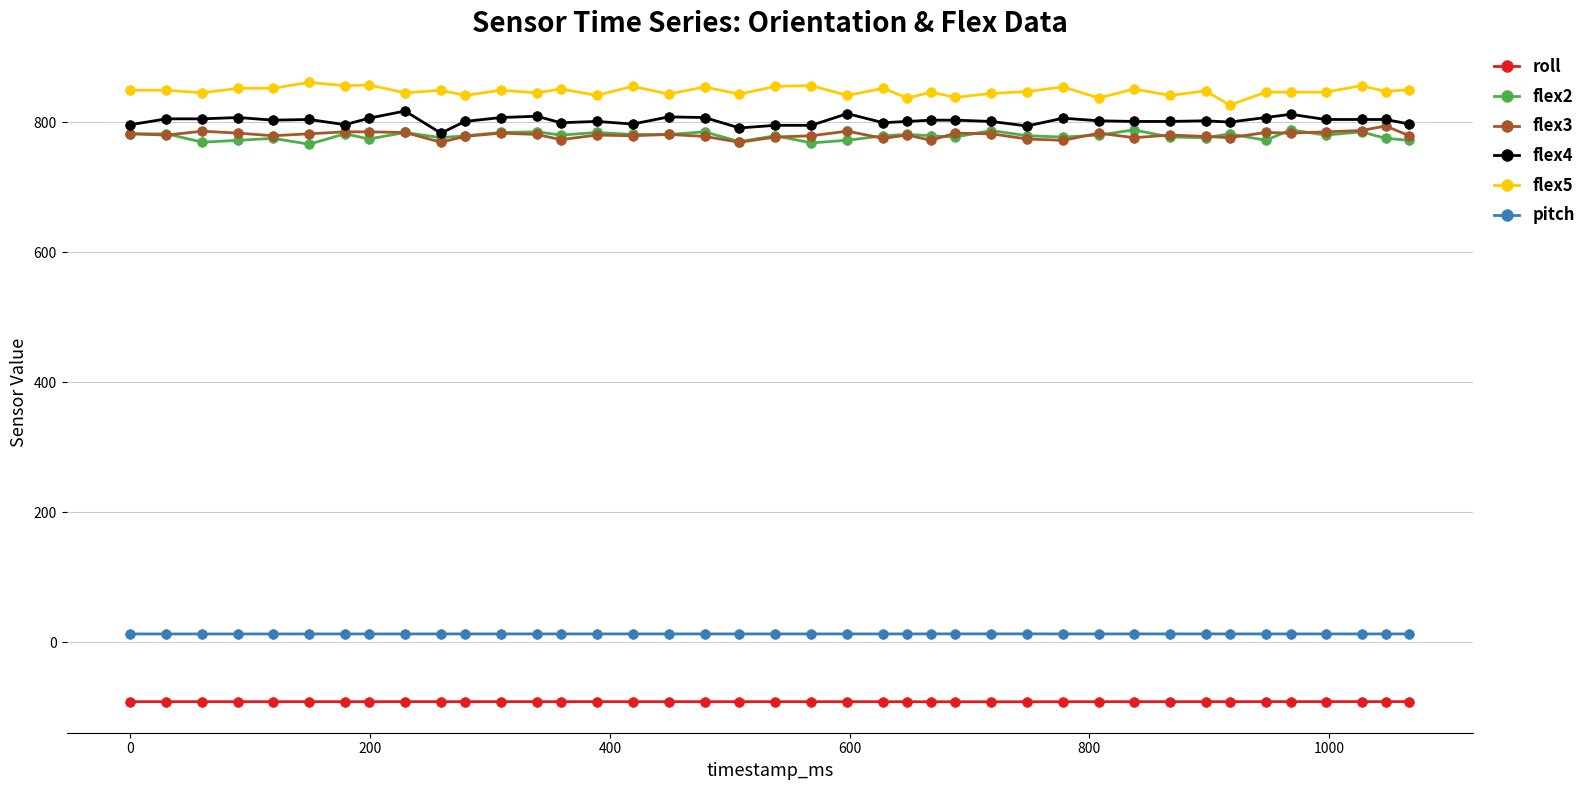

Which series has the largest total across all categories?

flex5